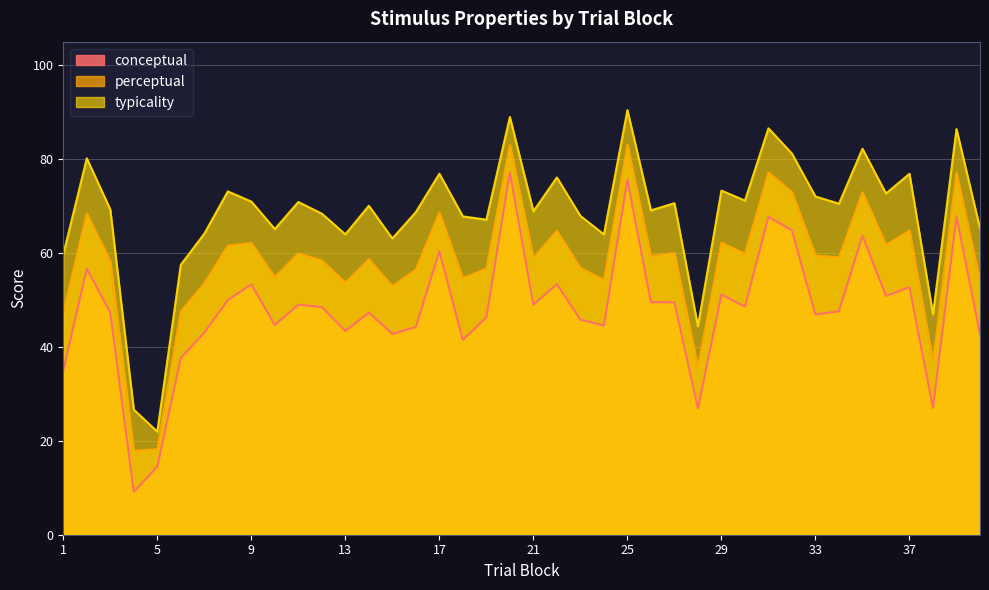

Which series has the widest spread of values?

typicality